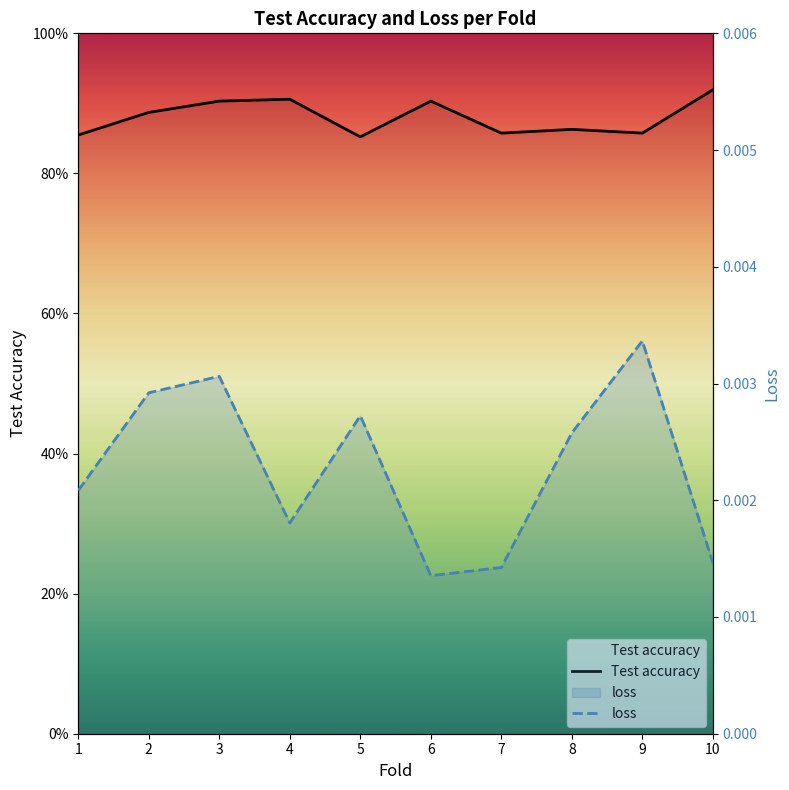

Is the value of loss at 5 greater than the value of Test accuracy at 3?

No